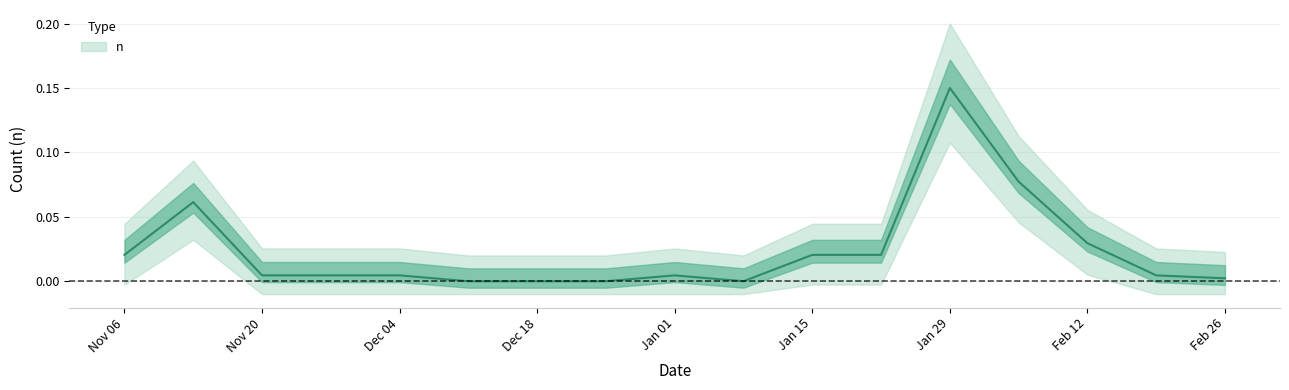

What position from the right is Feb 26?

1